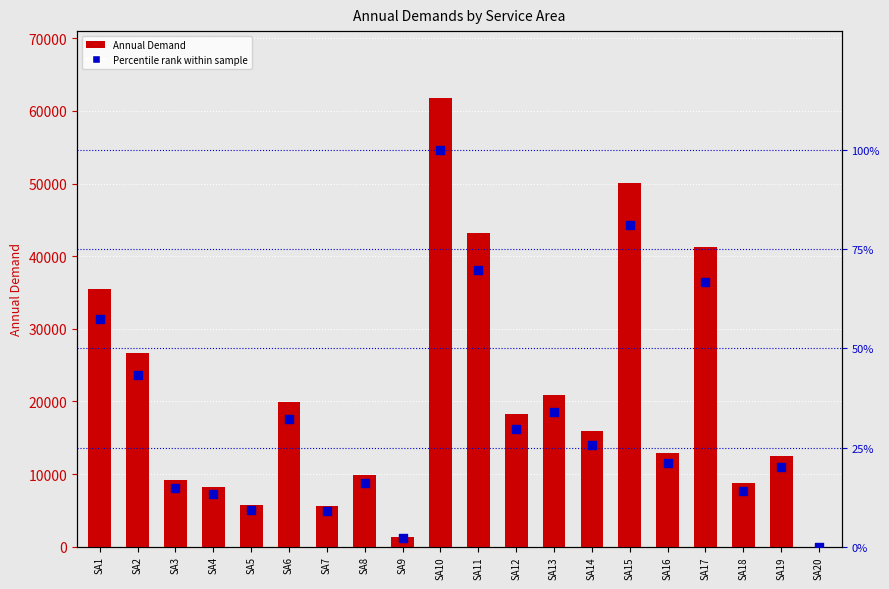

Which series reaches the maximum Y coordinate?

AnnDmnd